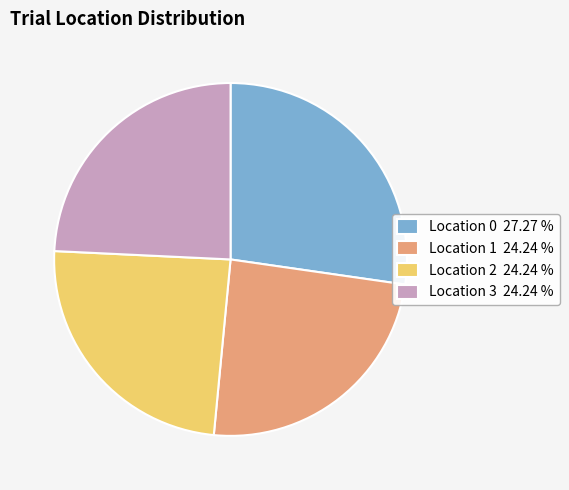

Does Location 0 27.27 % represent more than half of the total?

No